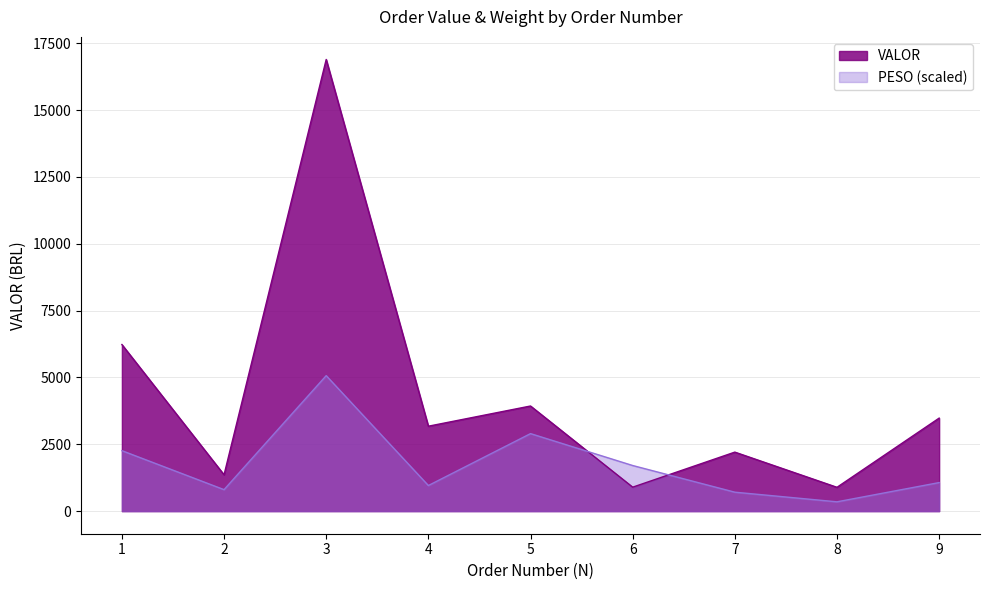

Is it true that VALOR equals 3176.6 at 4?

True